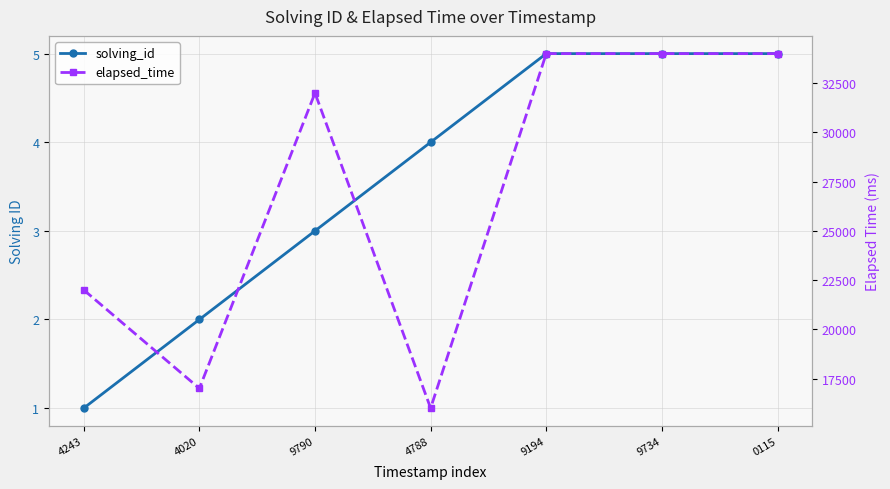

True or false: elapsed_time has more than 1 interior local peaks.

False